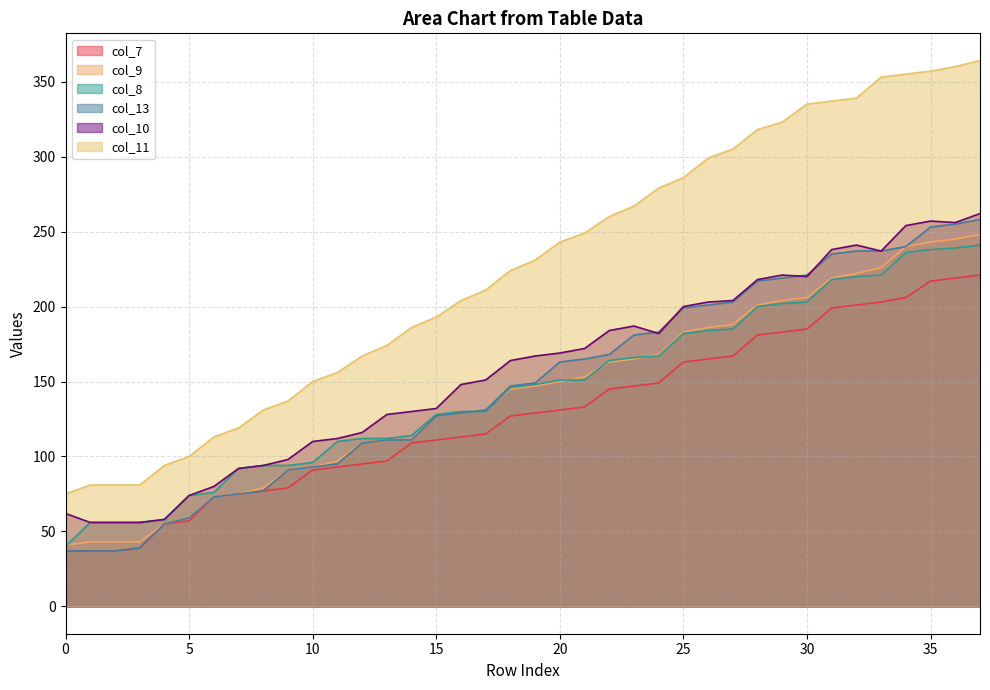

The value of col_10 at 27 is 45. True or false?

False